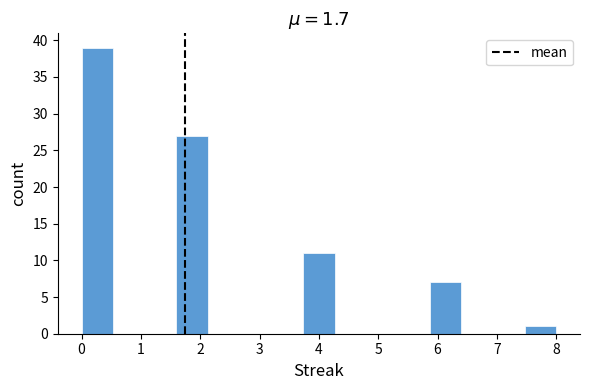

Reading left to right, transcribe this chart: for each bar, give the range it covers on the x-axis and its height. Neither the bar edges nor the heights are printed on the chart, so give them approximately, as read against the axes.

0.0 to 0.5: 39
0.5 to 1.1: 0
1.1 to 1.6: 0
1.6 to 2.1: 27
2.1 to 2.7: 0
2.7 to 3.2: 0
3.2 to 3.7: 0
3.7 to 4.3: 11
4.3 to 4.8: 0
4.8 to 5.3: 0
5.3 to 5.9: 0
5.9 to 6.4: 7
6.4 to 6.9: 0
6.9 to 7.5: 0
7.5 to 8.0: 1